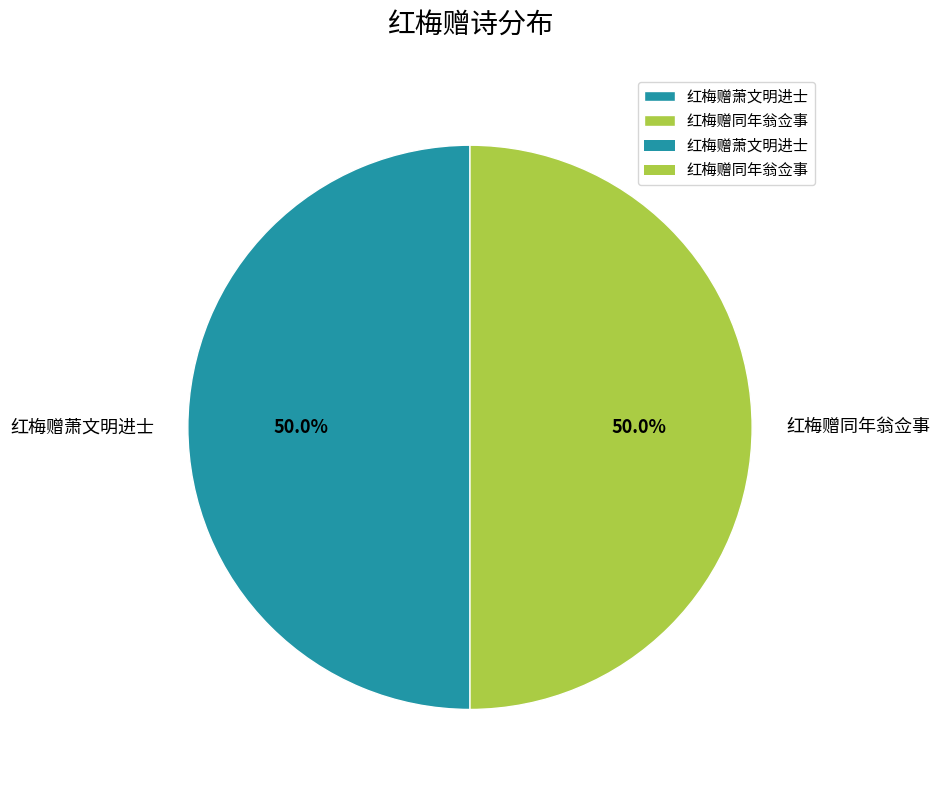

What percentage is the 红梅赠同年翁佥事 slice, to the nearest percent?

50%